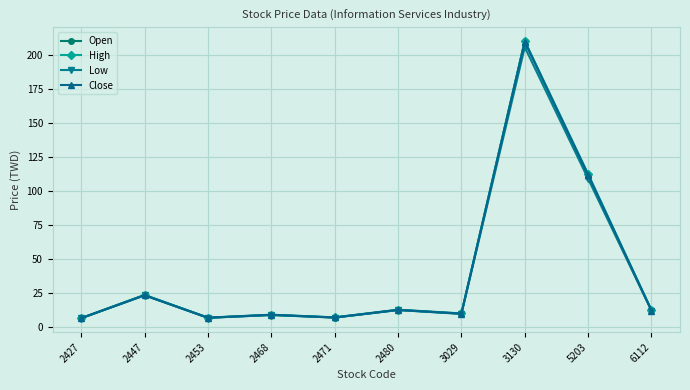

Between 2427 and 3130, which series saw the biggest shift?

Open